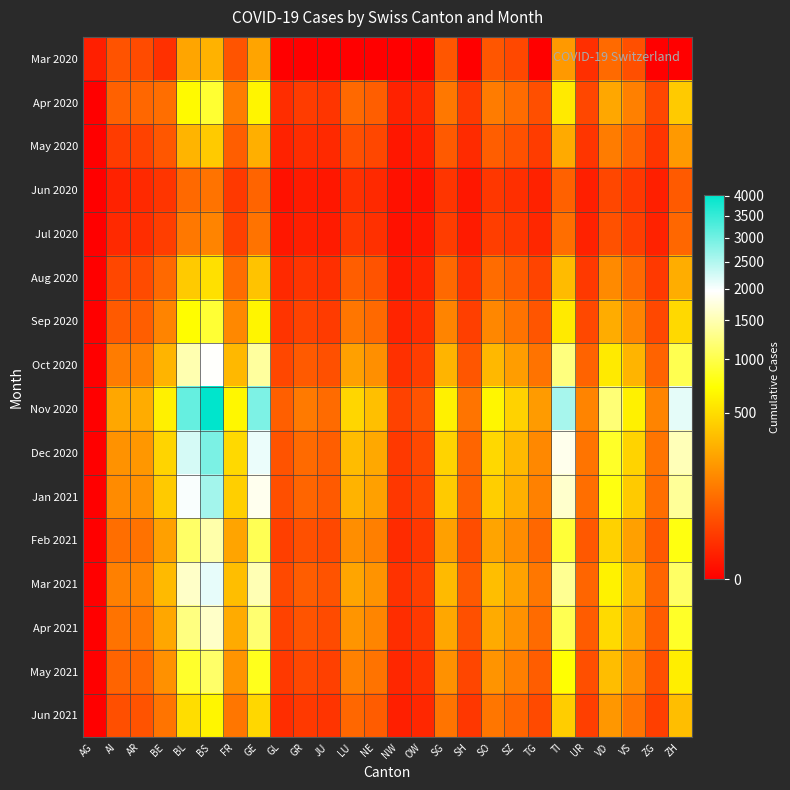

Reading left to right, list all the values displayed in this chart.

Mar 2020: AG=4	AI=44	AR=35	BE=12	BL=242	BS=292	FR=46	GE=241	GL=0	GR=0	JU=0	LU=0	NE=0	NW=0	OW=0	SG=49	SH=0	SO=48	SZ=32	TG=0	TI=202	UR=11	VD=81	VS=39	ZG=0	ZH=0
Apr 2020: AG=0	AI=65	AR=75	BE=90	BL=680	BS=900	FR=120	GE=650	GL=10	GR=20	JU=15	LU=80	NE=60	NW=5	OW=8	SG=110	SH=18	SO=120	SZ=85	TG=40	TI=580	UR=30	VD=250	VS=130	ZG=30	ZH=400
May 2020: AG=0	AI=20	AR=25	BE=50	BL=300	BS=400	FR=60	GE=280	GL=5	GR=10	JU=8	LU=40	NE=30	NW=2	OW=4	SG=55	SH=9	SO=60	SZ=42	TG=20	TI=260	UR=15	VD=120	VS=65	ZG=15	ZH=200
Jun 2020: AG=0	AI=5	AR=8	BE=15	BL=80	BS=100	FR=18	GE=70	GL=1	GR=3	JU=2	LU=12	NE=8	NW=1	OW=1	SG=15	SH=2	SO=16	SZ=11	TG=5	TI=65	UR=4	VD=30	VS=17	ZG=4	ZH=55
Jul 2020: AG=0	AI=8	AR=10	BE=22	BL=110	BS=140	FR=24	GE=100	GL=2	GR=4	JU=3	LU=17	NE=12	NW=1	OW=2	SG=21	SH=3	SO=22	SZ=16	TG=7	TI=90	UR=5	VD=42	VS=22	ZG=5	ZH=75
Aug 2020: AG=0	AI=30	AR=35	BE=80	BL=400	BS=520	FR=85	GE=370	GL=8	GR=15	JU=11	LU=60	NE=45	NW=3	OW=6	SG=80	SH=13	SO=85	SZ=58	TG=27	TI=330	UR=18	VD=155	VS=80	ZG=18	ZH=275
Sep 2020: AG=0	AI=55	AR=60	BE=140	BL=700	BS=910	FR=150	GE=650	GL=14	GR=26	JU=19	LU=105	NE=79	NW=6	OW=10	SG=140	SH=23	SO=148	SZ=100	TG=47	TI=580	UR=32	VD=270	VS=140	ZG=32	ZH=480
Oct 2020: AG=0	AI=120	AR=130	BE=300	BL=1500	BS=1950	FR=320	GE=1400	GL=30	GR=55	JU=41	LU=225	NE=170	NW=12	OW=21	SG=300	SH=49	SO=317	SZ=215	TG=100	TI=1240	UR=68	VD=580	VS=300	ZG=68	ZH=1030
Nov 2020: AG=0	AI=250	AR=270	BE=620	BL=3100	BS=4030	FR=660	GE=2890	GL=62	GR=114	JU=84	LU=465	NE=351	NW=25	OW=44	SG=620	SH=101	SO=655	SZ=444	TG=207	TI=2560	UR=140	VD=1200	VS=620	ZG=140	ZH=2130
Dec 2020: AG=0	AI=180	AR=195	BE=450	BL=2240	BS=2910	FR=477	GE=2090	GL=45	GR=82	JU=61	LU=336	NE=254	NW=18	OW=32	SG=448	SH=73	SO=473	SZ=321	TG=150	TI=1850	UR=101	VD=867	VS=448	ZG=101	ZH=1540
Jan 2021: AG=0	AI=160	AR=174	BE=400	BL=1990	BS=2590	FR=424	GE=1860	GL=40	GR=73	JU=54	LU=299	NE=226	NW=16	OW=28	SG=399	SH=65	SO=421	SZ=285	TG=133	TI=1650	UR=90	VD=772	VS=399	ZG=90	ZH=1370
Feb 2021: AG=0	AI=90	AR=98	BE=226	BL=1125	BS=1463	FR=240	GE=1050	GL=23	GR=41	JU=31	LU=169	NE=128	NW=9	OW=16	SG=225	SH=37	SO=238	SZ=161	TG=75	TI=930	UR=51	VD=436	VS=225	ZG=51	ZH=773
Mar 2021: AG=0	AI=130	AR=142	BE=326	BL=1625	BS=2113	FR=346	GE=1516	GL=33	GR=59	JU=45	LU=244	NE=184	NW=13	OW=23	SG=325	SH=53	SO=344	SZ=233	TG=109	TI=1344	UR=73	VD=630	VS=325	ZG=73	ZH=1116
Apr 2021: AG=0	AI=100	AR=109	BE=251	BL=1253	BS=1629	FR=267	GE=1169	GL=25	GR=46	JU=35	LU=188	NE=142	NW=10	OW=18	SG=251	SH=41	SO=265	SZ=180	TG=84	TI=1036	UR=57	VD=486	VS=251	ZG=57	ZH=860
May 2021: AG=0	AI=70	AR=76	BE=175	BL=877	BS=1140	FR=187	GE=818	GL=18	GR=32	JU=24	LU=132	NE=99	NW=7	OW=13	SG=175	SH=29	SO=185	SZ=126	TG=59	TI=725	UR=40	VD=340	VS=175	ZG=40	ZH=602
Jun 2021: AG=0	AI=40	AR=44	BE=101	BL=504	BS=656	FR=107	GE=470	GL=10	GR=18	JU=14	LU=76	NE=57	NW=4	OW=7	SG=101	SH=16	SO=107	SZ=72	TG=34	TI=417	UR=23	VD=195	VS=101	ZG=23	ZH=346